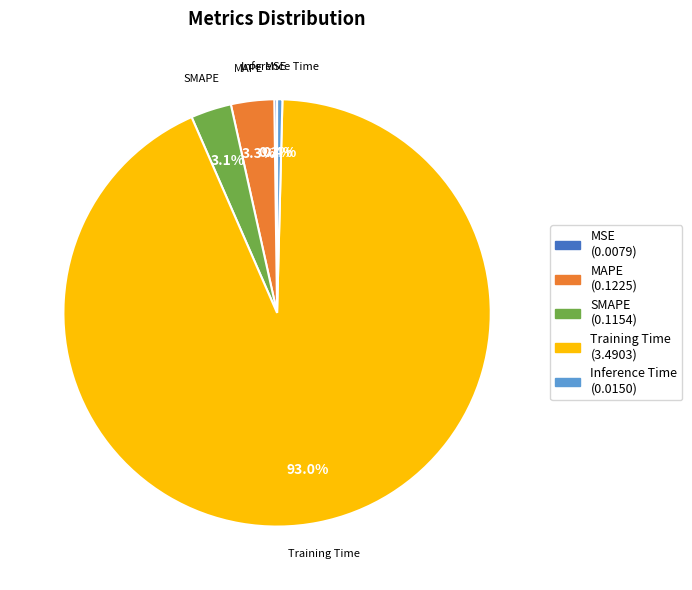

What portion of the pie excludes Training Time?

7.0%